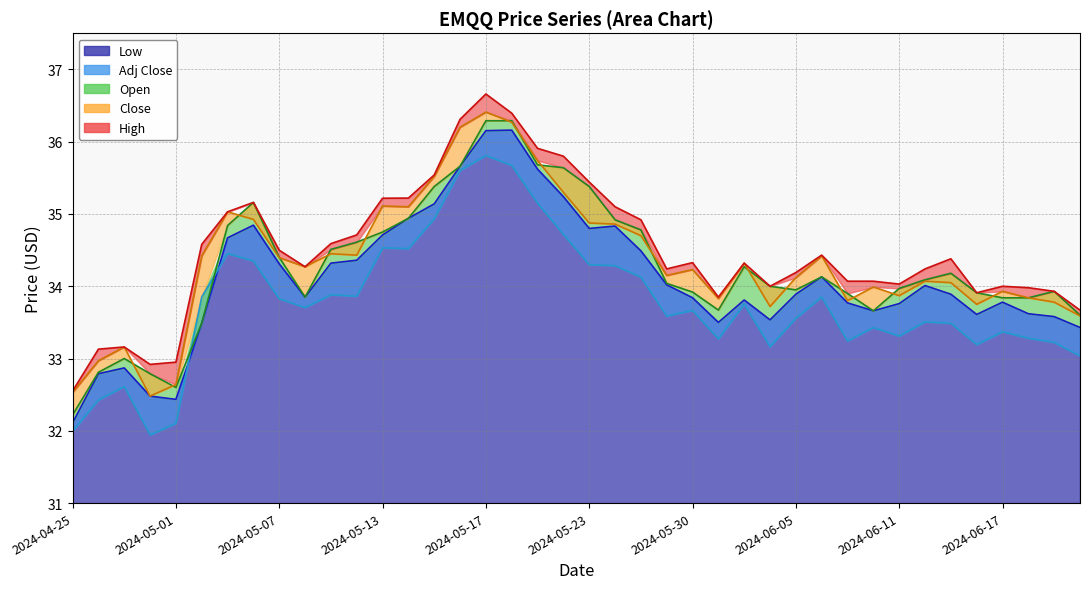

Where is the first local maximum for Adj Close?

2024-04-29